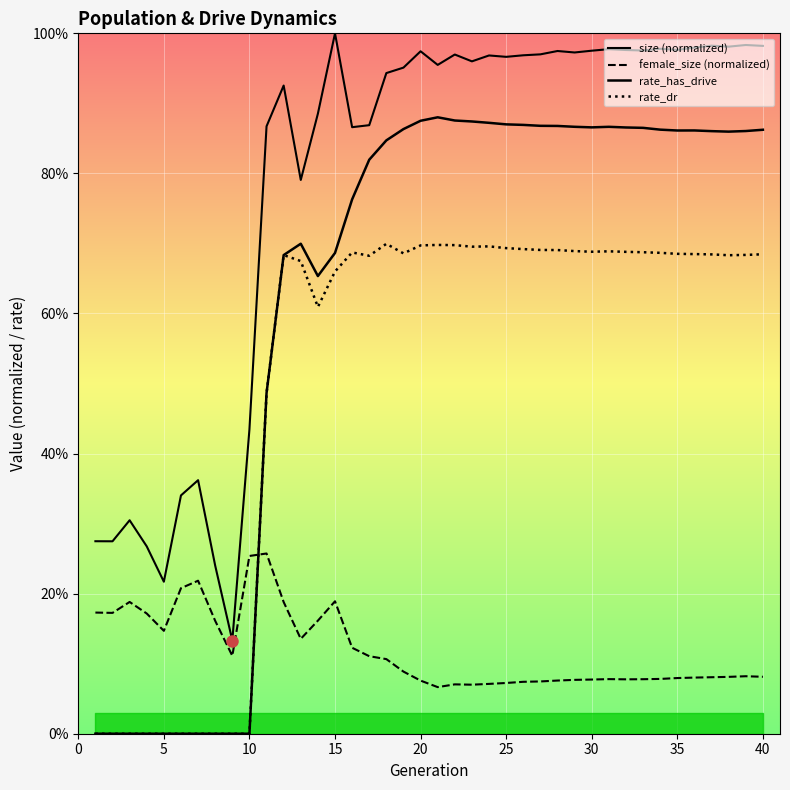

Is it true that rate_has_drive equals 0.2 at 15?

False